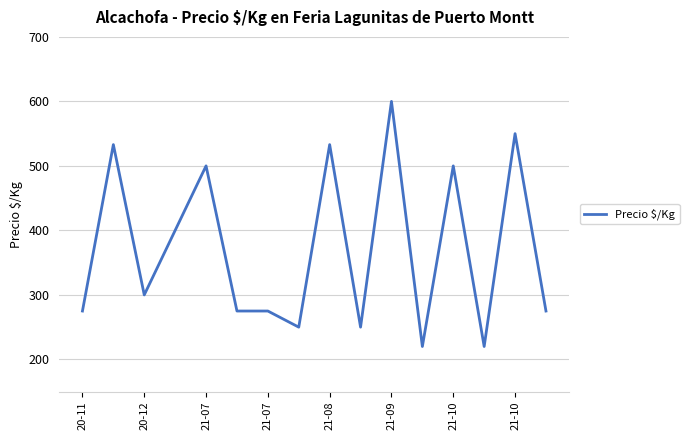

What is the greatest value displayed?

600